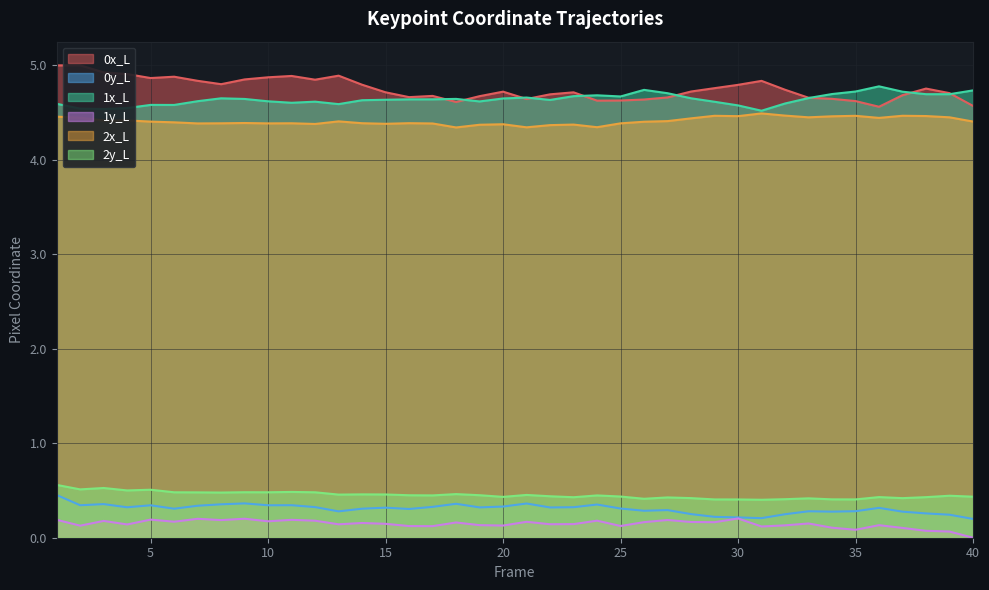

True or false: 1y_L and 0y_L intersect in this chart.

False